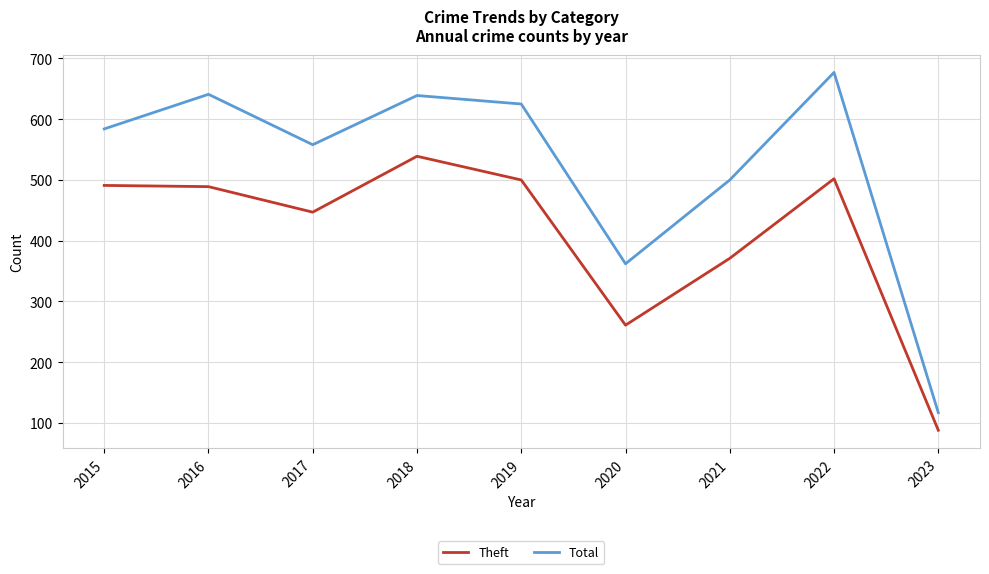

True or false: Theft and Total cross at least once.

False